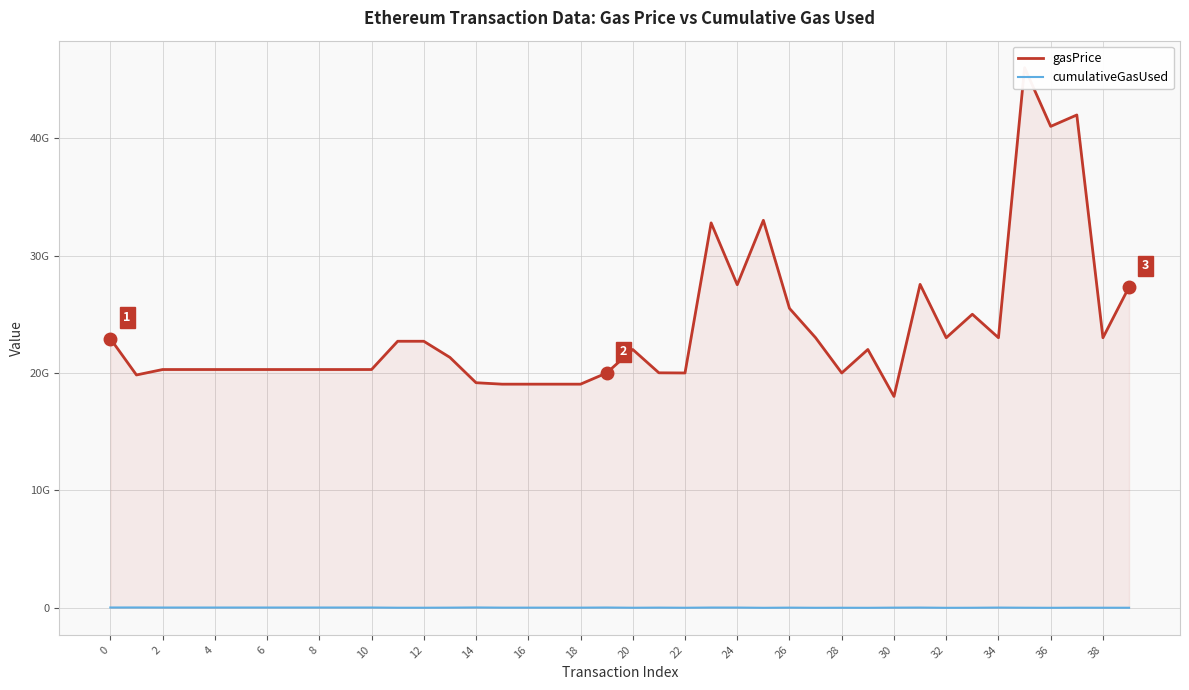

How many interior local valleys does the cumulativeGasUsed series have?

10